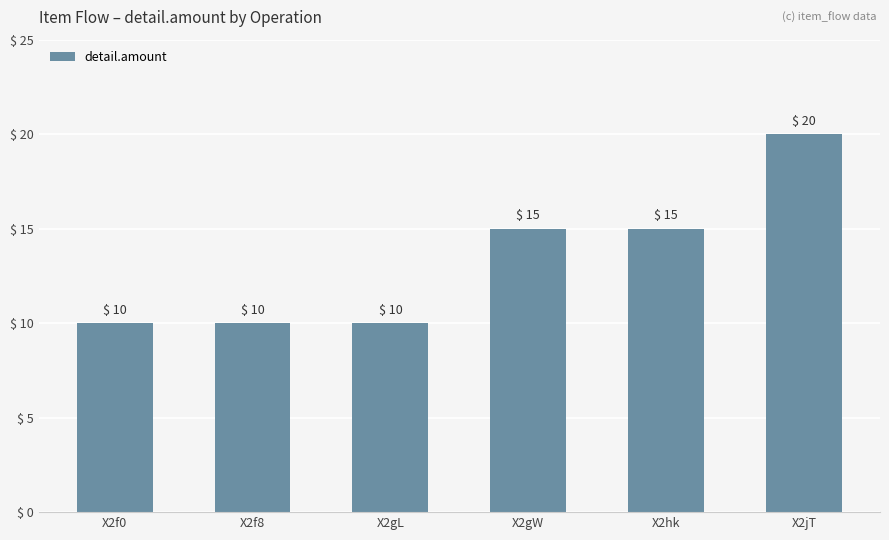

What is the ratio of the value at X2f0 to the value at X2f8?

1.0